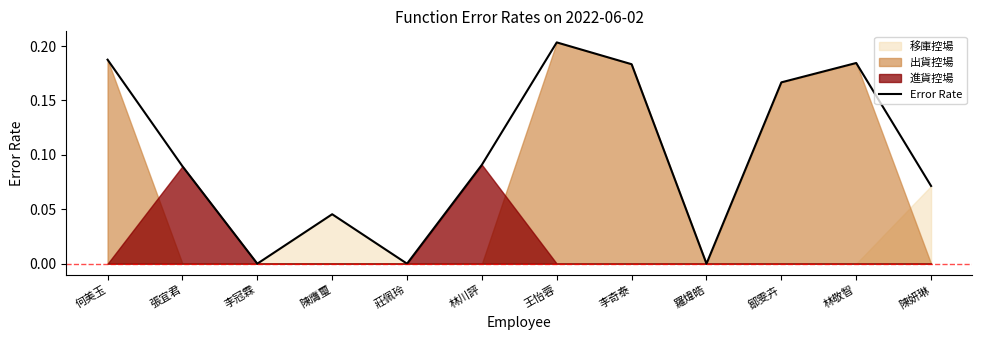

What is the maximum value shown in the chart?

0.2